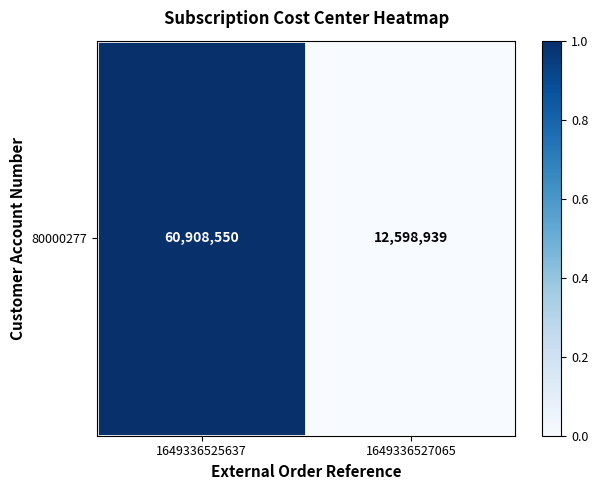

What is the difference between the maximum and minimum values?

1